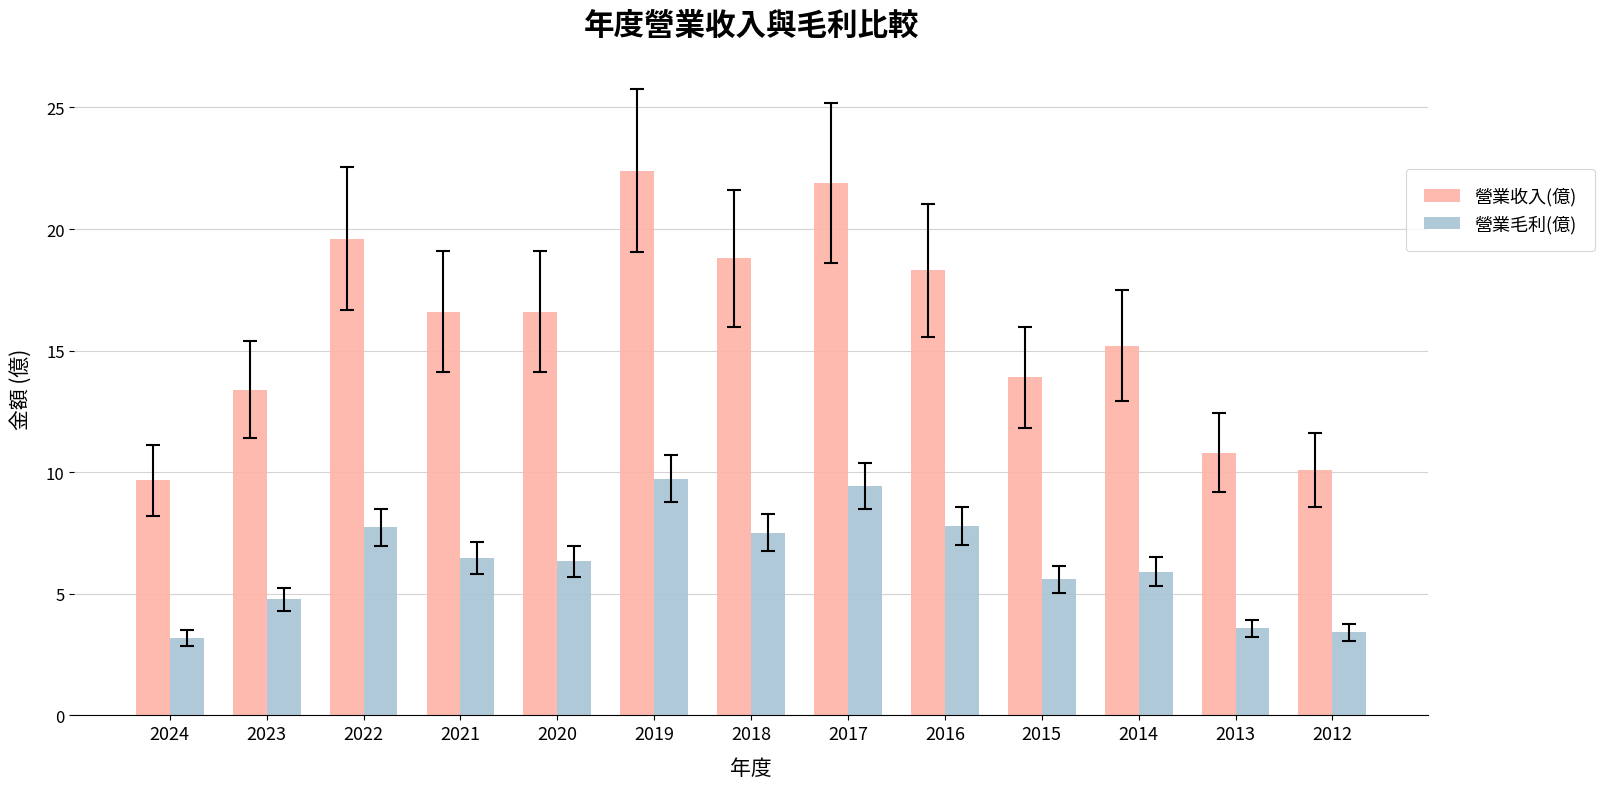

Rank the series at 2015 from lowest to highest value.

營業毛利(億), 營業收入(億)